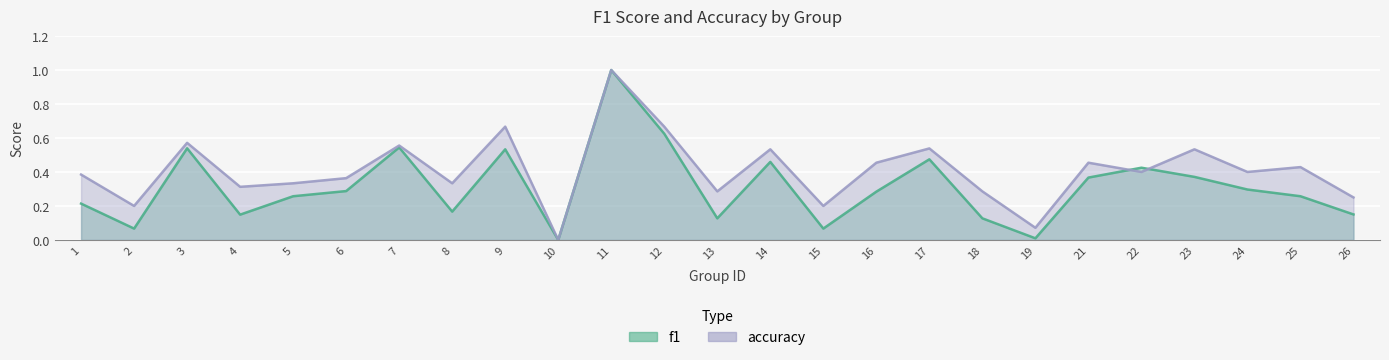

What is the value of the f1 point at the 3rd from the left?

0.5